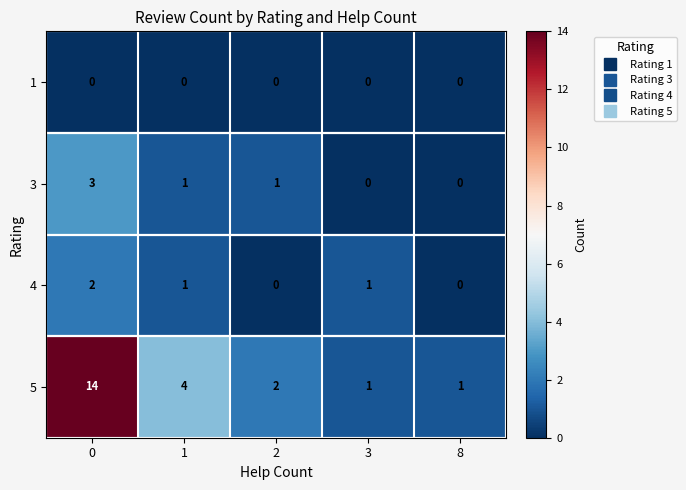

Which series has the largest range (max minus min)?

5